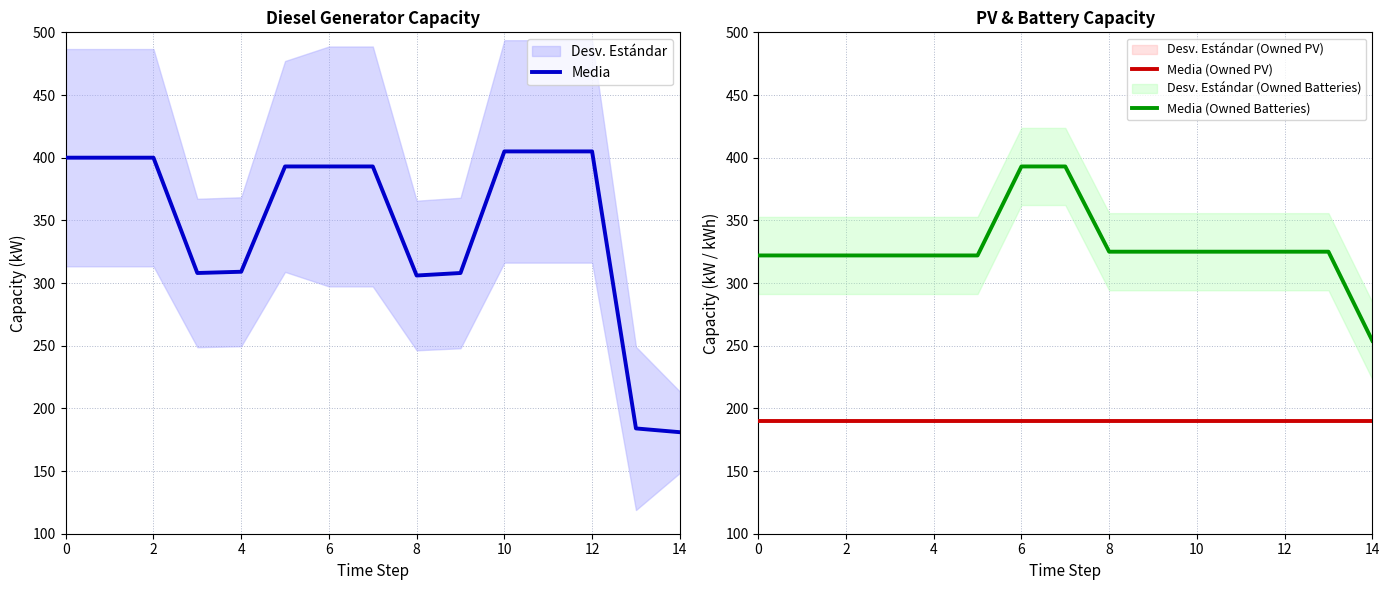

What is the sum of all Media (Owned PV) values?

2850